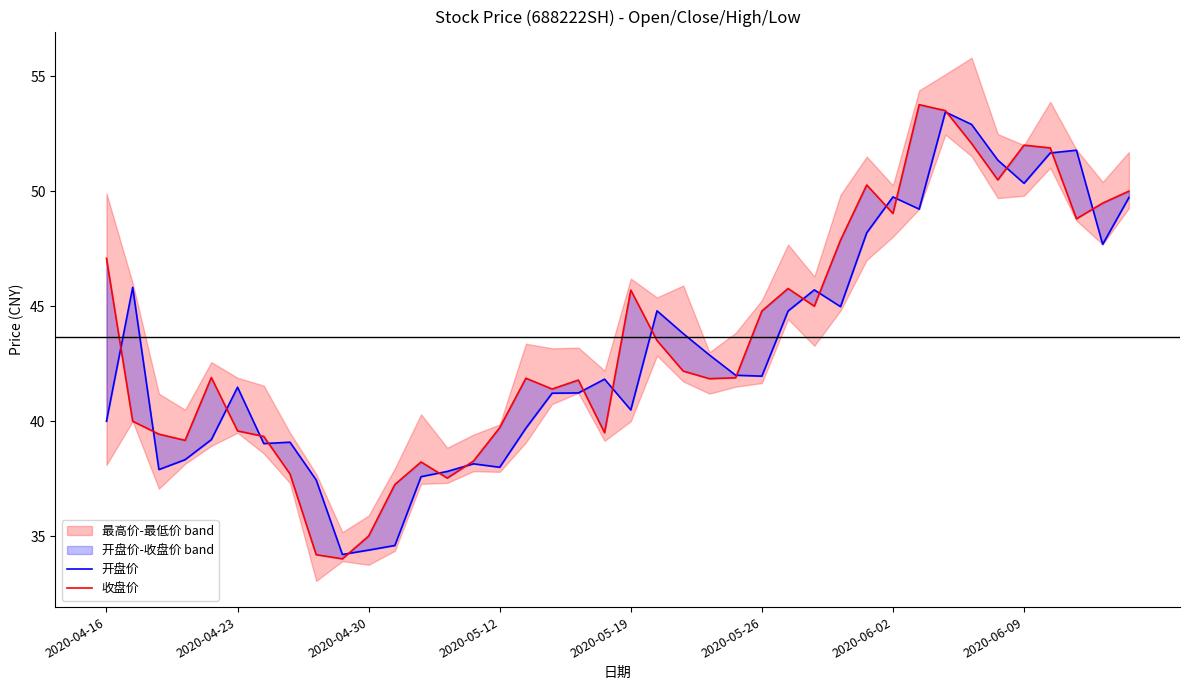

At 36, list the series in order from smallest to largest.

开盘价, 收盘价